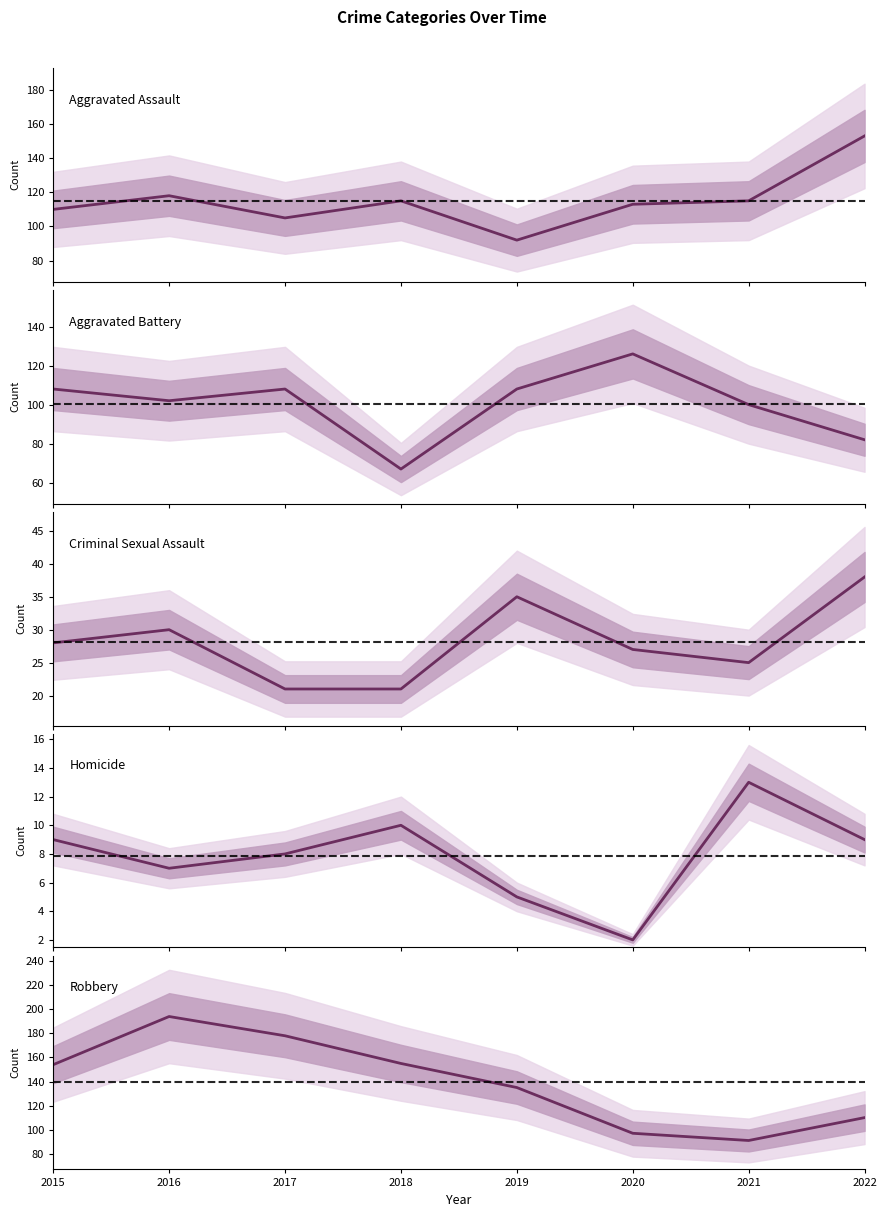

Where is the first local minimum for Aggravated Assault?

2017